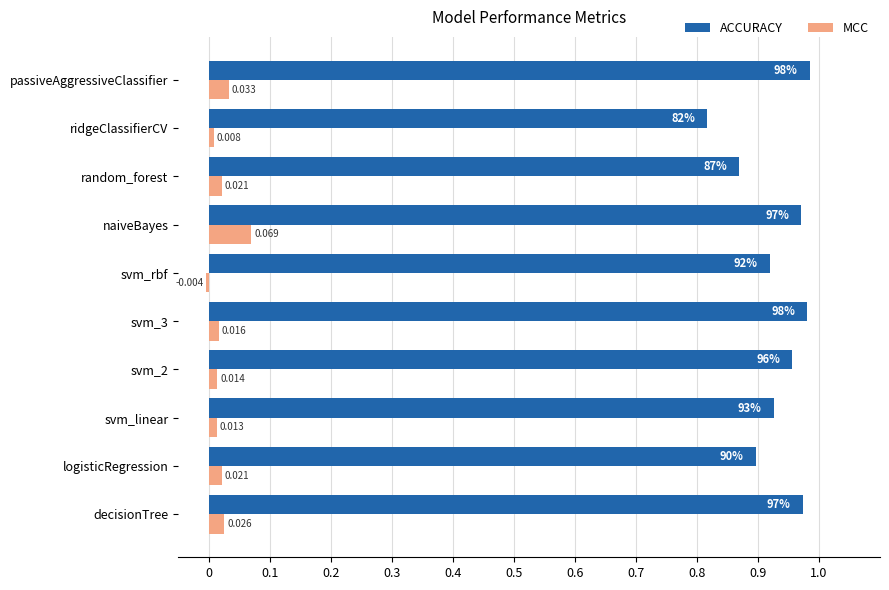

List the series in order of their overall mean, lowest first.

MCC, ACCURACY